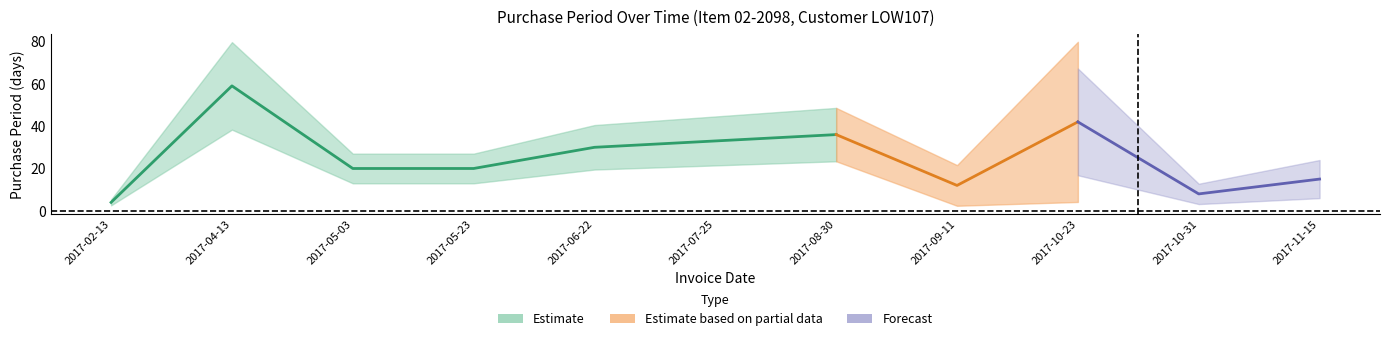

What is the label of the 3rd point from the left?

2017-05-03